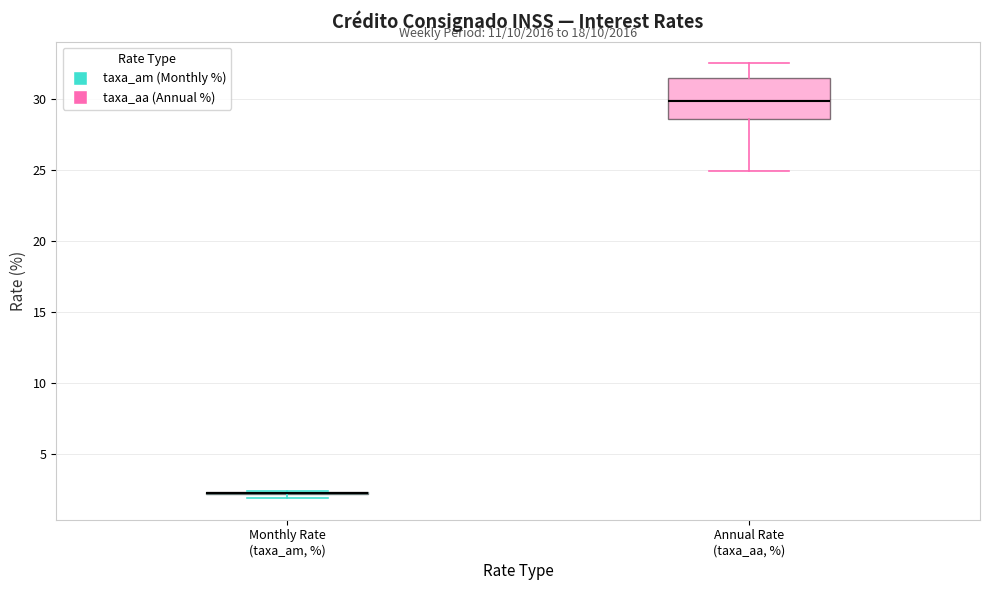

Reading left to right, transcribe this box plot: for each box, give where its median line is, the range the box spans, and where its two whiskers end, as read against the y-axis. The values are not printed on the chart, so give them approximately, as read against the axis.

Monthly Rate (taxa_am, %): box collapsed to a line at 2.0, whiskers 2.0 to 2.5
Annual Rate (taxa_aa, %): median 30.0, box 28.5 to 31.5, whiskers 25.0 to 32.5